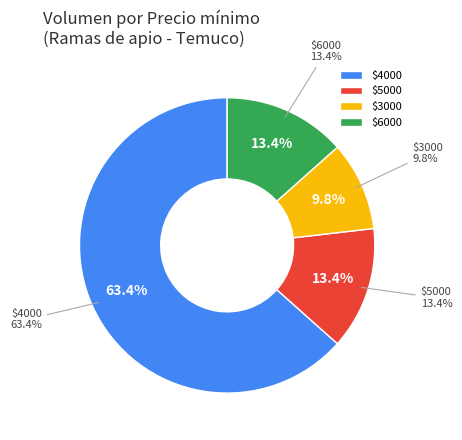

Does 2021-04-30 account for over 50% of the chart?

No